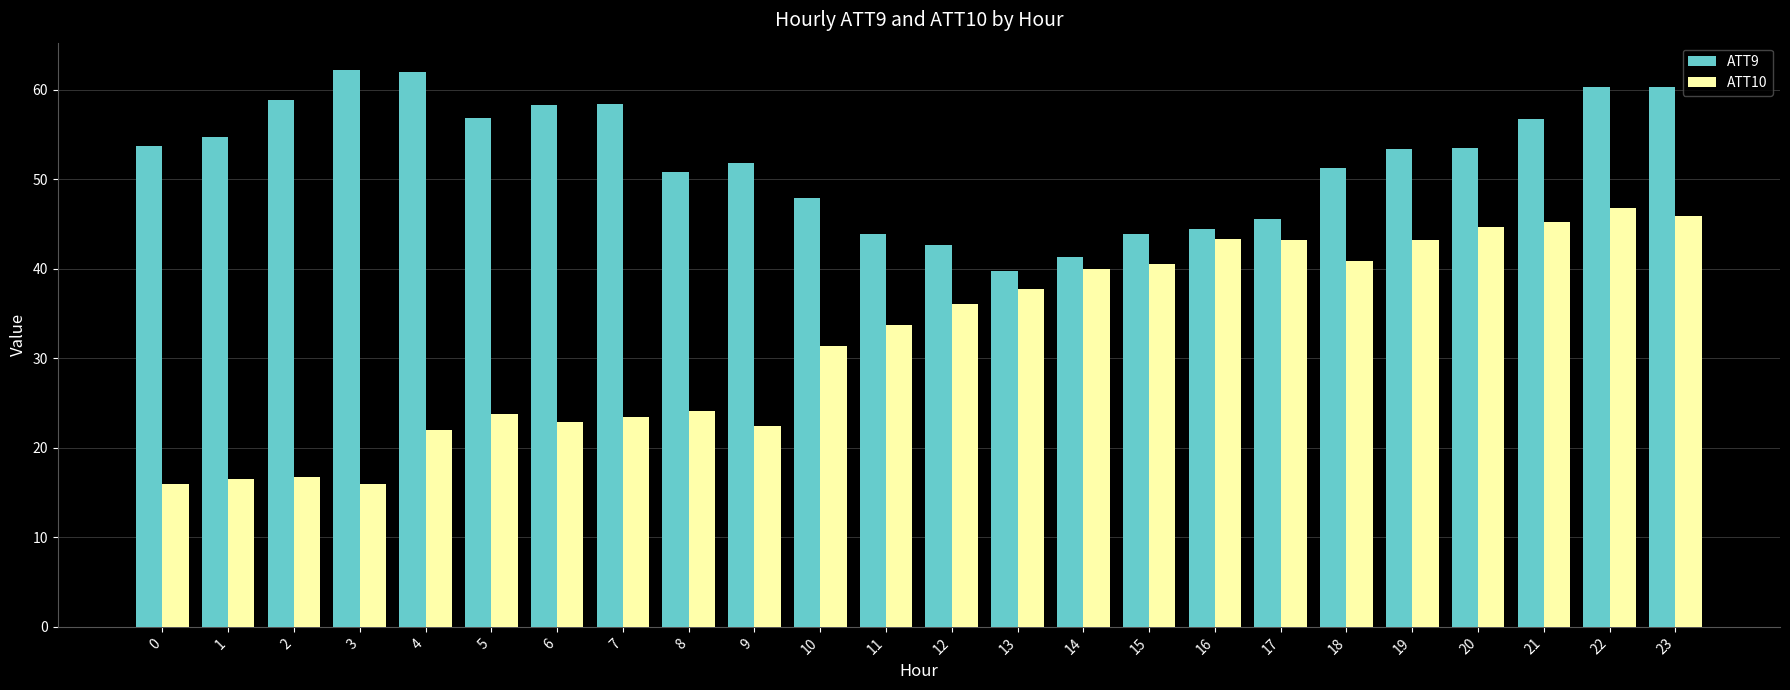

What are all the series names shown in the legend?

ATT9, ATT10